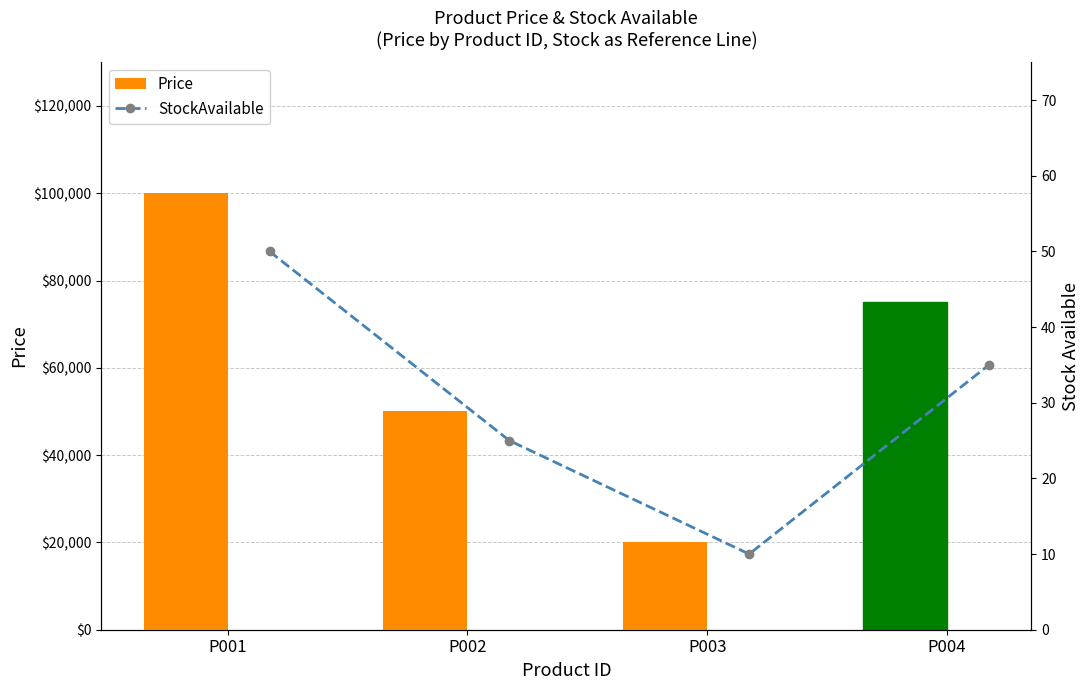

Count the number of categories in the chart.

4